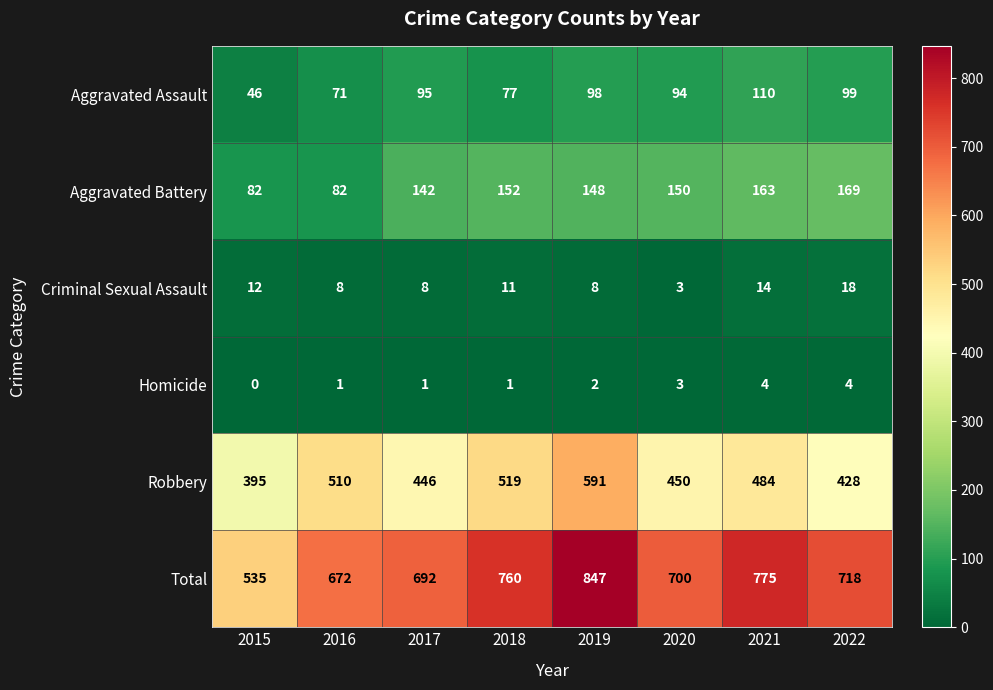

Where does the Criminal Sexual Assault series first go above 11?

2015